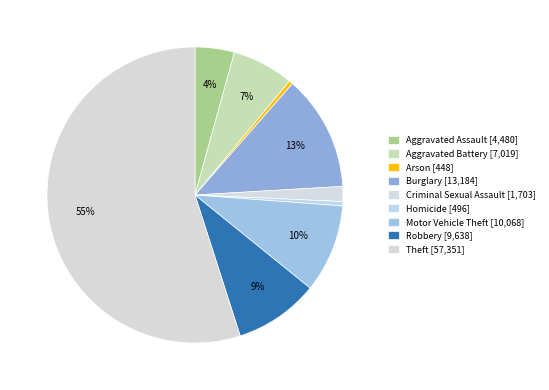

Count the number of slices in the pie.

9